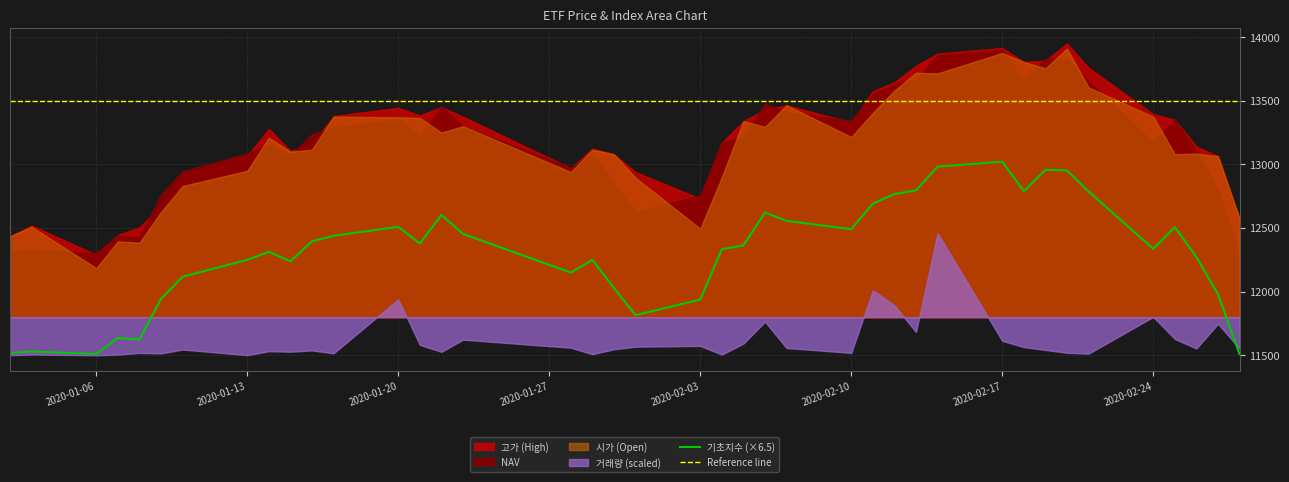

True or false: Reference line and 기초지수 (×6.5) intersect in this chart.

False